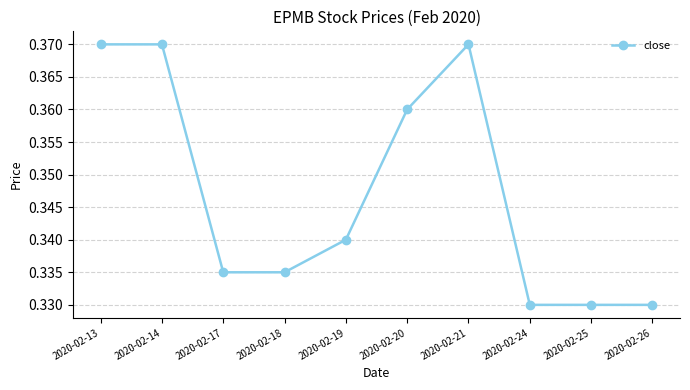

How many values are between 0 and 1?

10